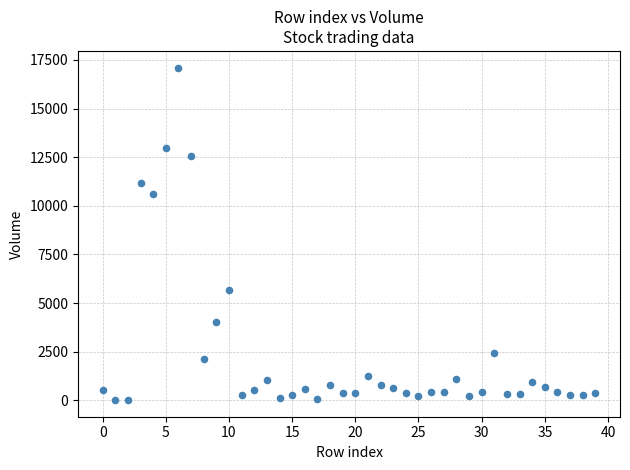

What Y value in the scatter plot is closest to 8560?

10601